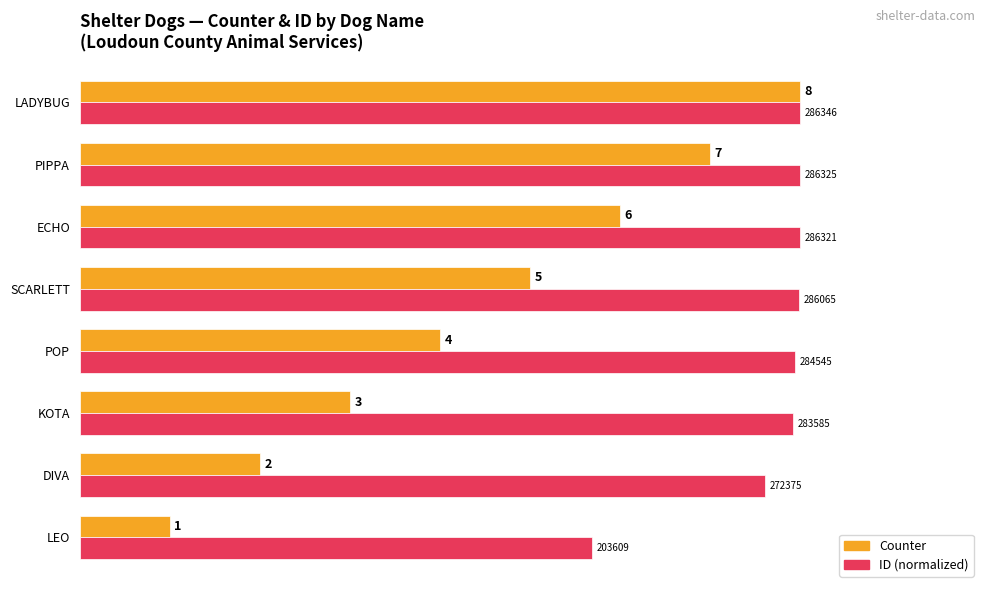

What is the sum of the Counter values at DIVA and SCARLETT?

7.0